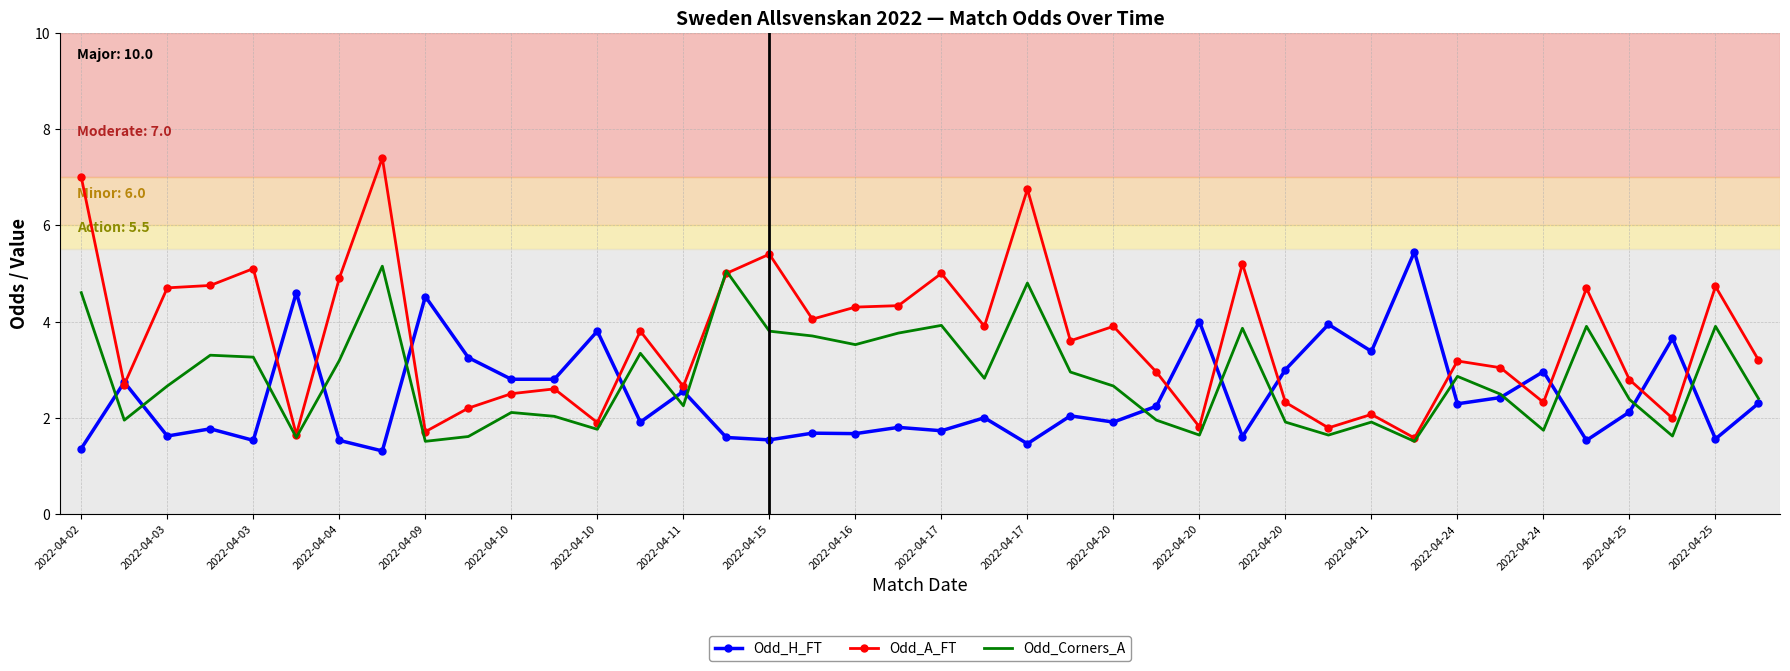

Which series has the widest spread of values?

Odd_A_FT